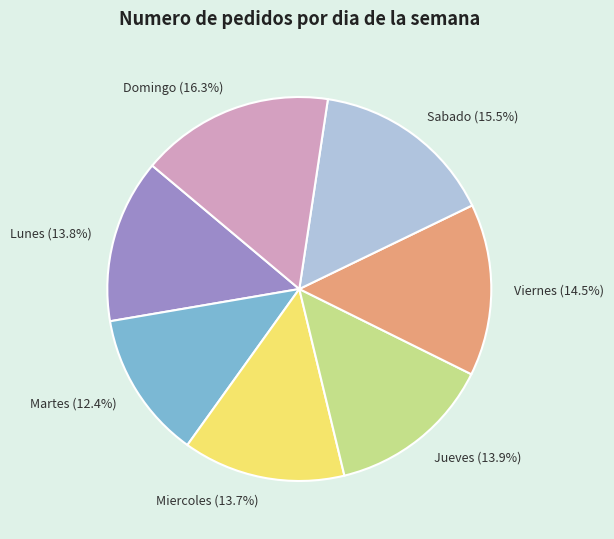

How many segments does this pie chart have?

7